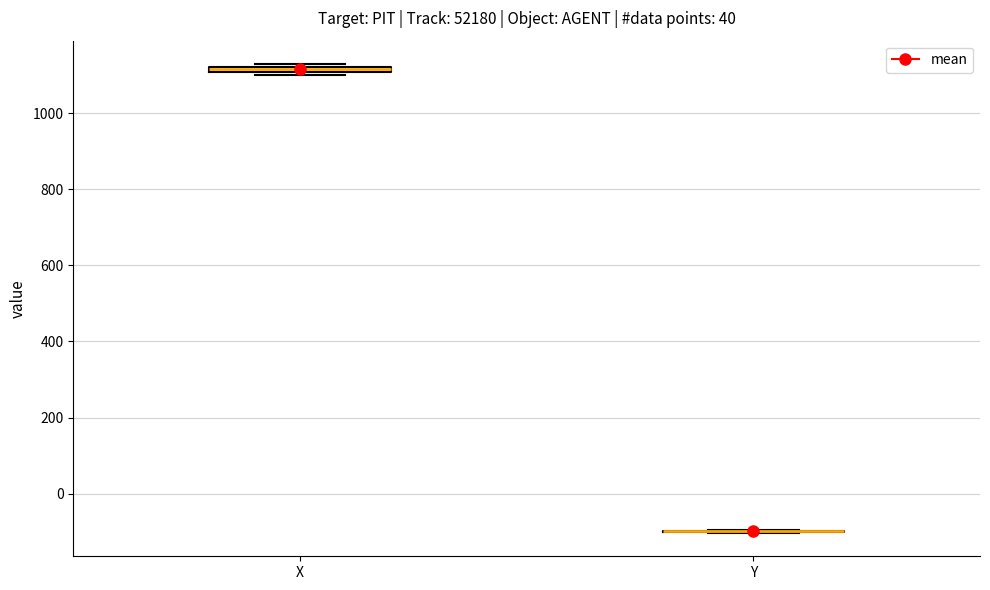

Where is the lower edge of the box for X on the y-axis? The values are not printed on the chart, so give them approximately, as read against the axis.

1100